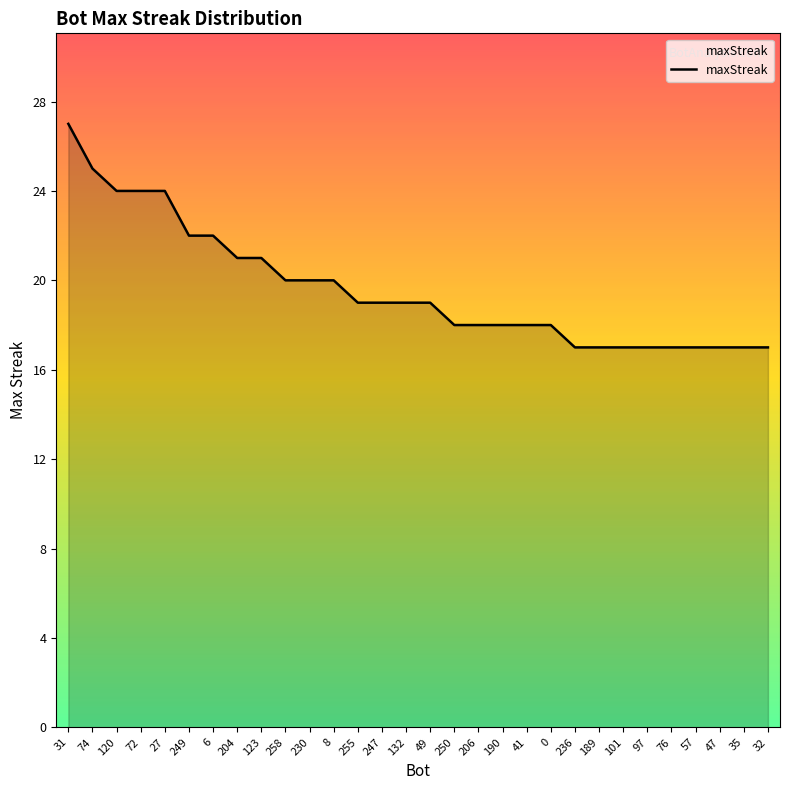

Where does the data first go above 19?

31